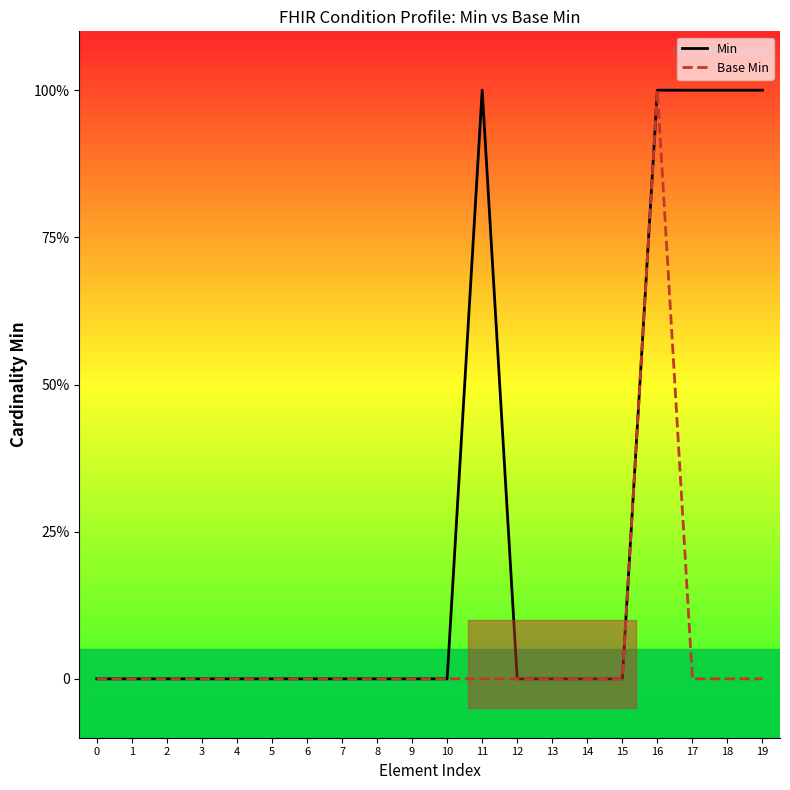

At 7, list the series in order from largest to smallest.

Min, Base Min